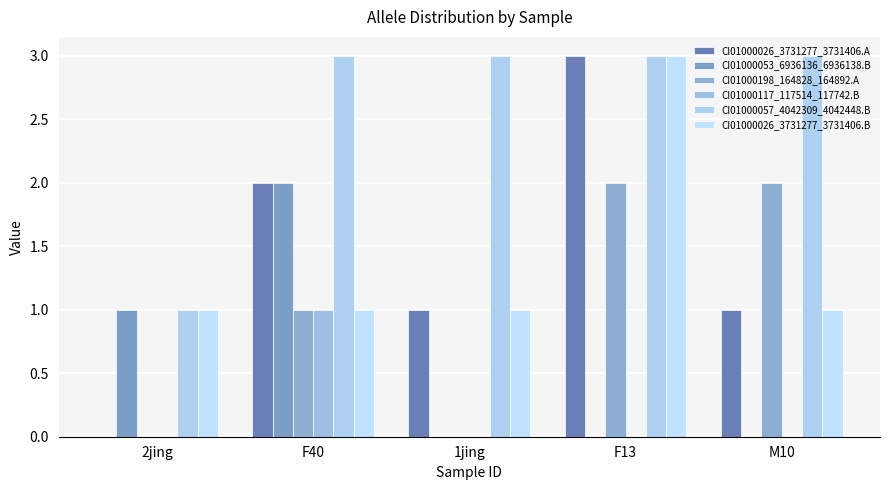

Does the chart contain stacked bars?

No